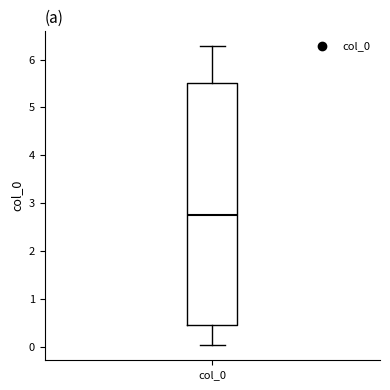

Where is the upper edge of the box for col_0 on the y-axis? The values are not printed on the chart, so give them approximately, as read against the axis.

5.5